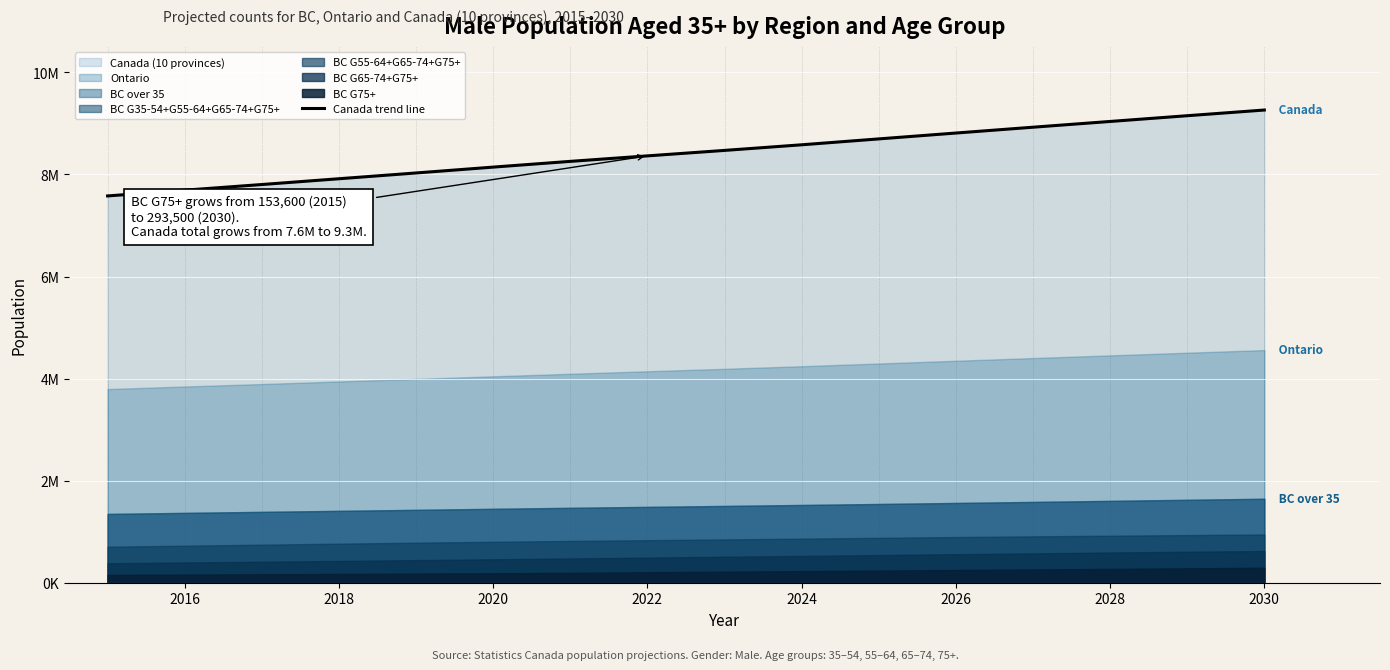

Approximately how many times larger is the value at 2018 compared to 2022?

1.0